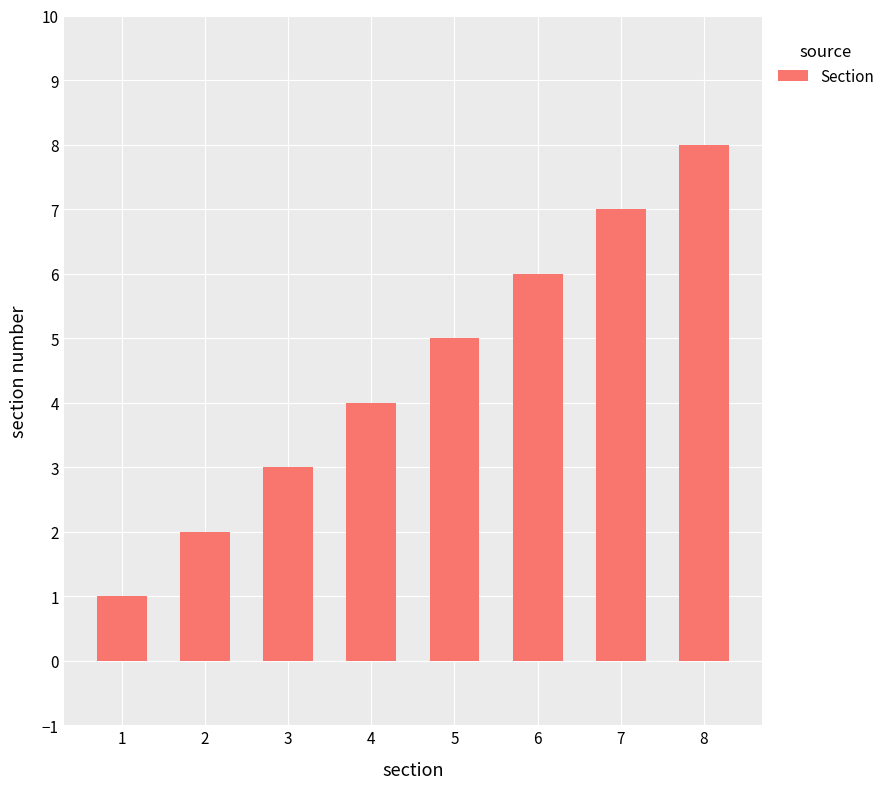

Is it true that the value at 8 is 13?

False